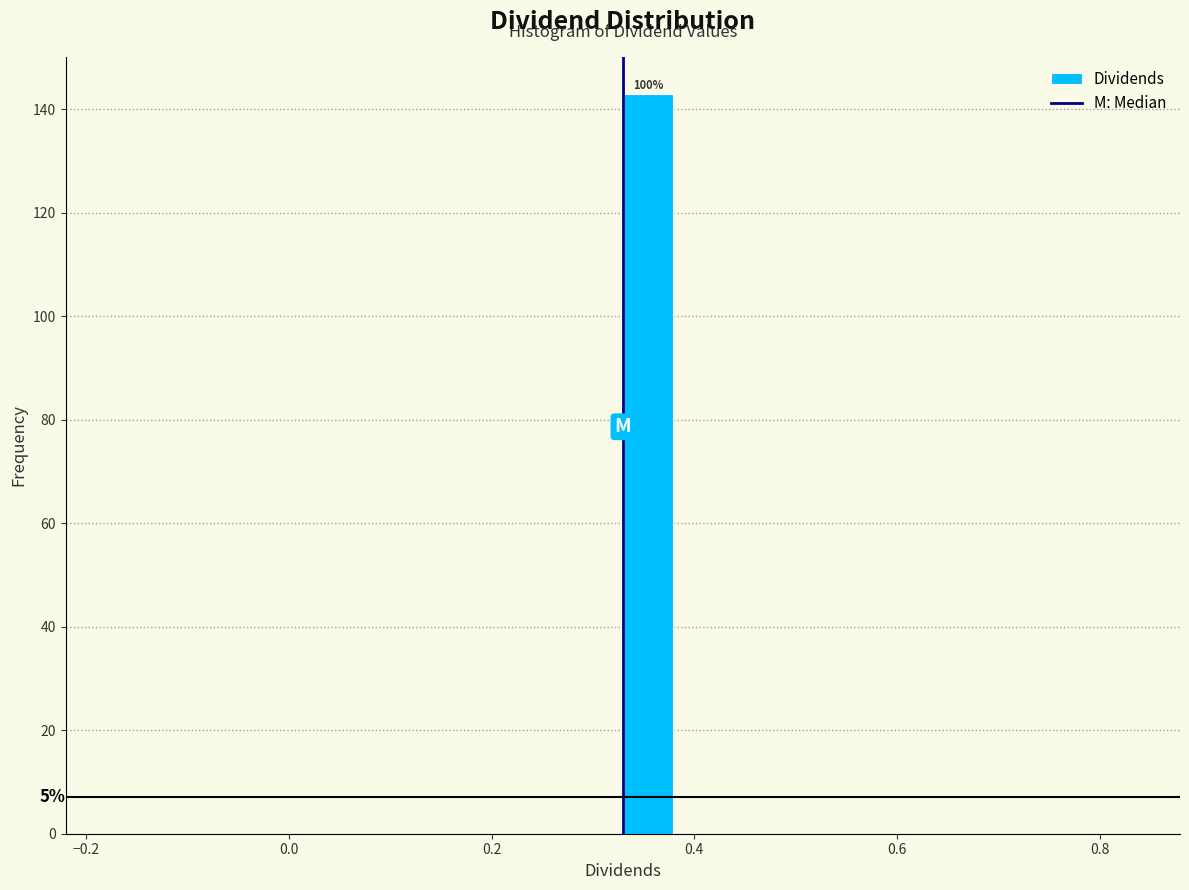

Around what value on the x-axis is the tallest bar? Give the approximate position of its centre, as read against the axis.

0.36